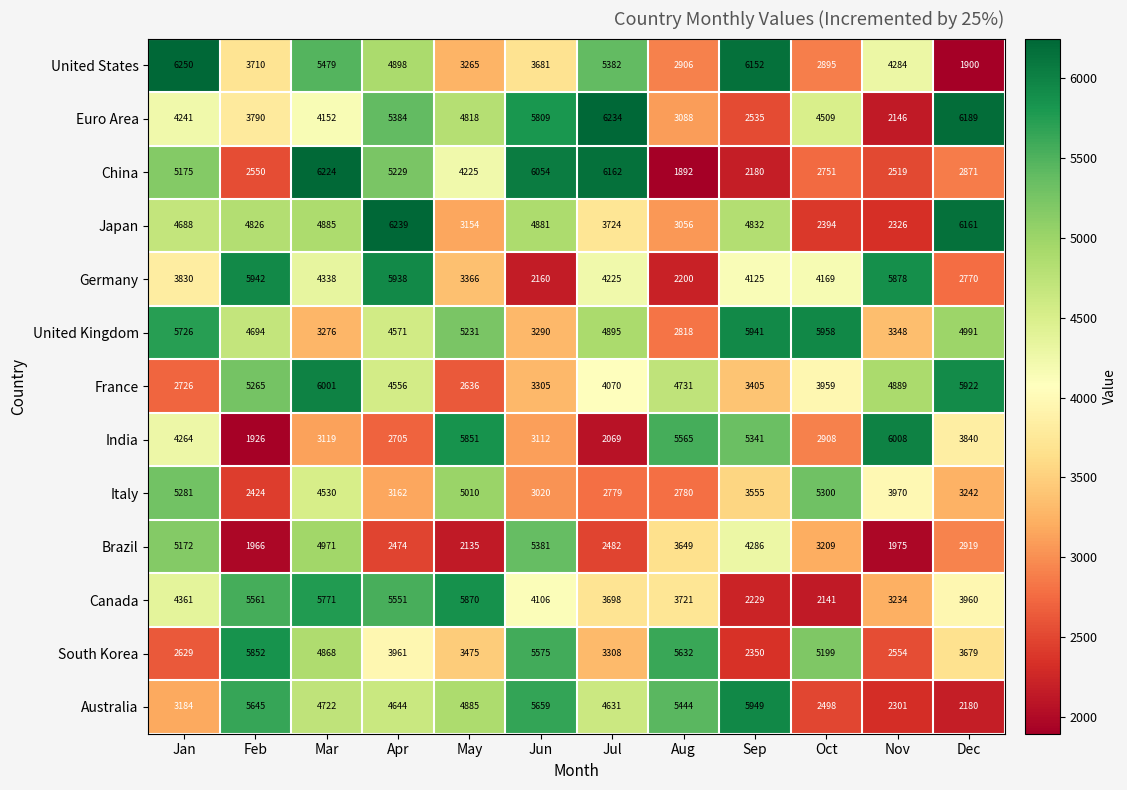

At which label is Brazil closest to 3673?

Aug